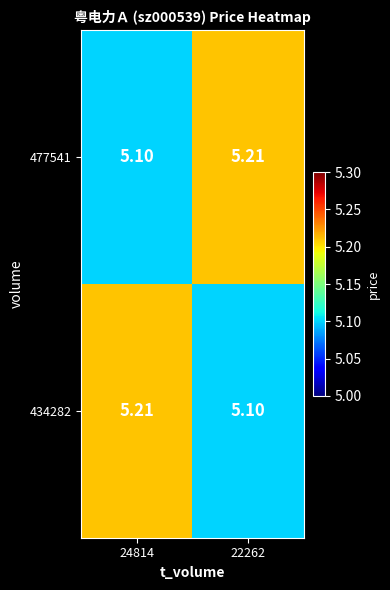

Is the value of 434282 at 24814 greater than the value of 477541 at 24814?

Yes